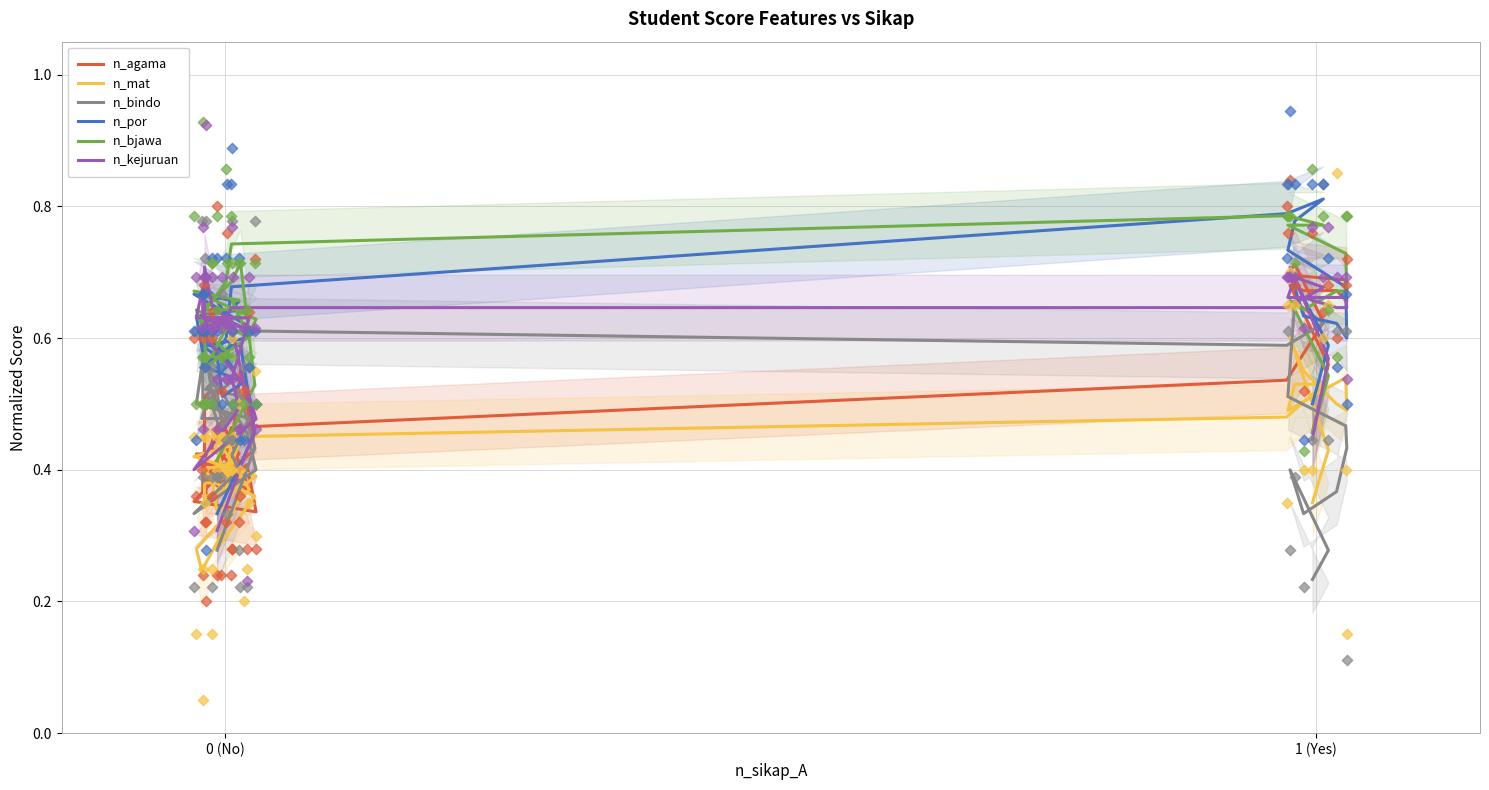

Which series contains the highest Y value?

n_por